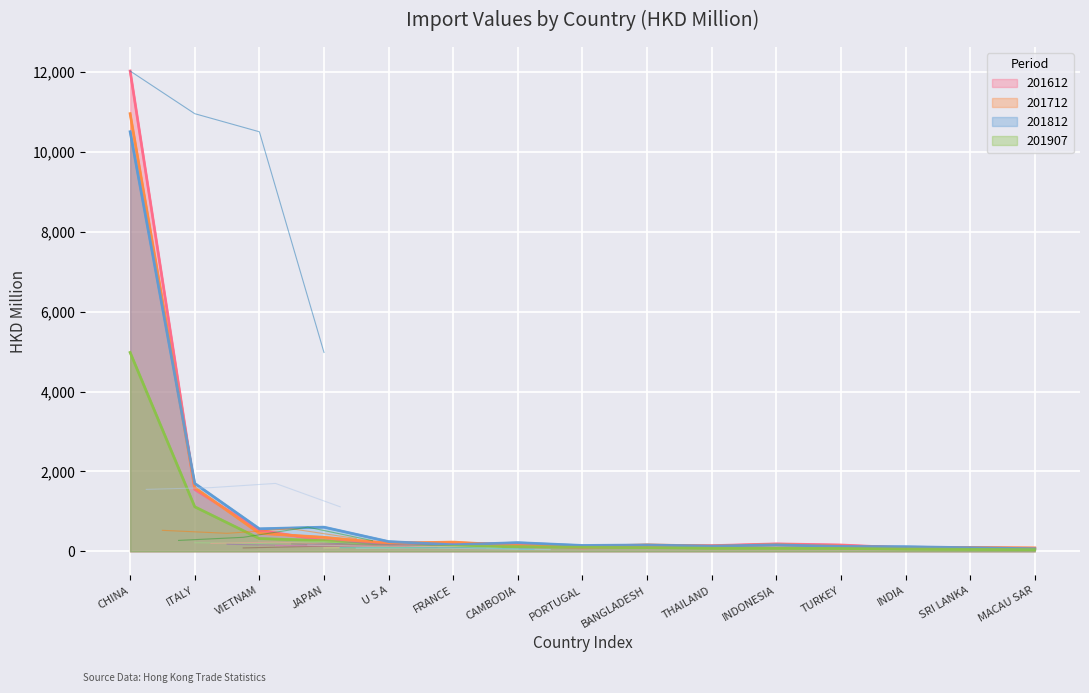

What is the label of the 10th point from the right?

FRANCE